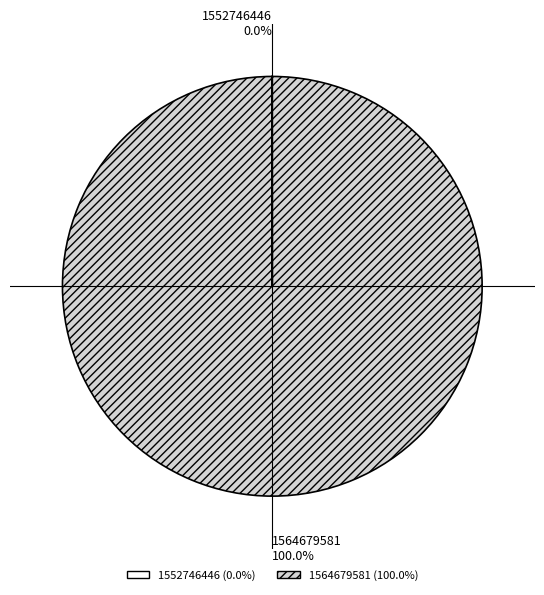

Which slice is the largest?

1564679581